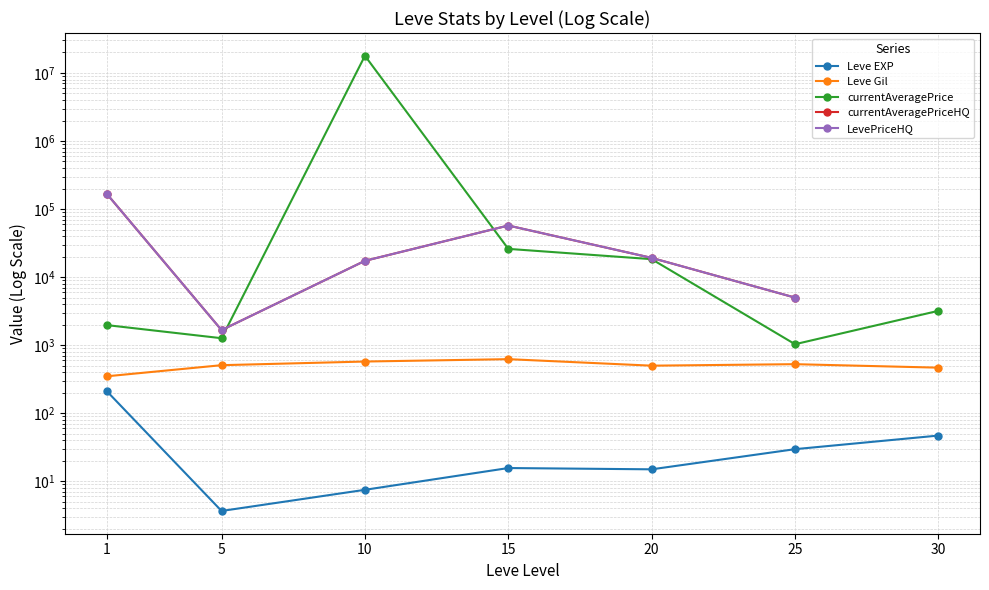

What are all the series names shown in the legend?

Leve EXP, Leve Gil, currentAveragePrice, currentAveragePriceHQ, LevePriceHQ